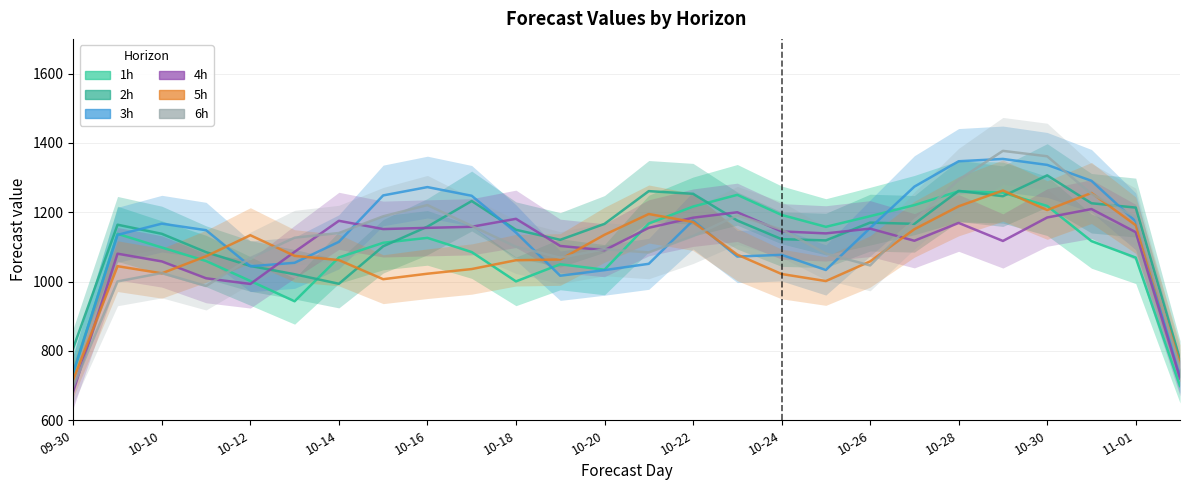

True or false: 6h and 5h intersect in this chart.

True